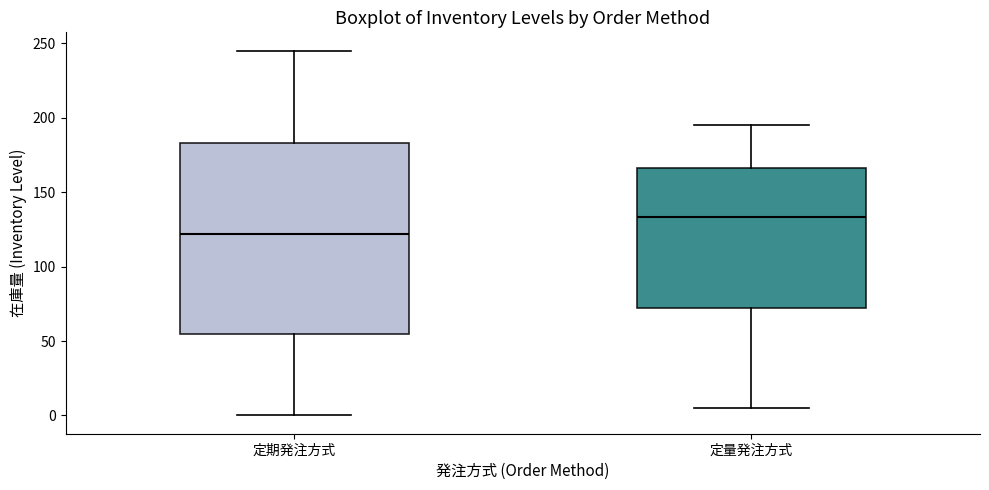

Which box is the tallest, from its lower edge to its upper edge?

定期発注方式